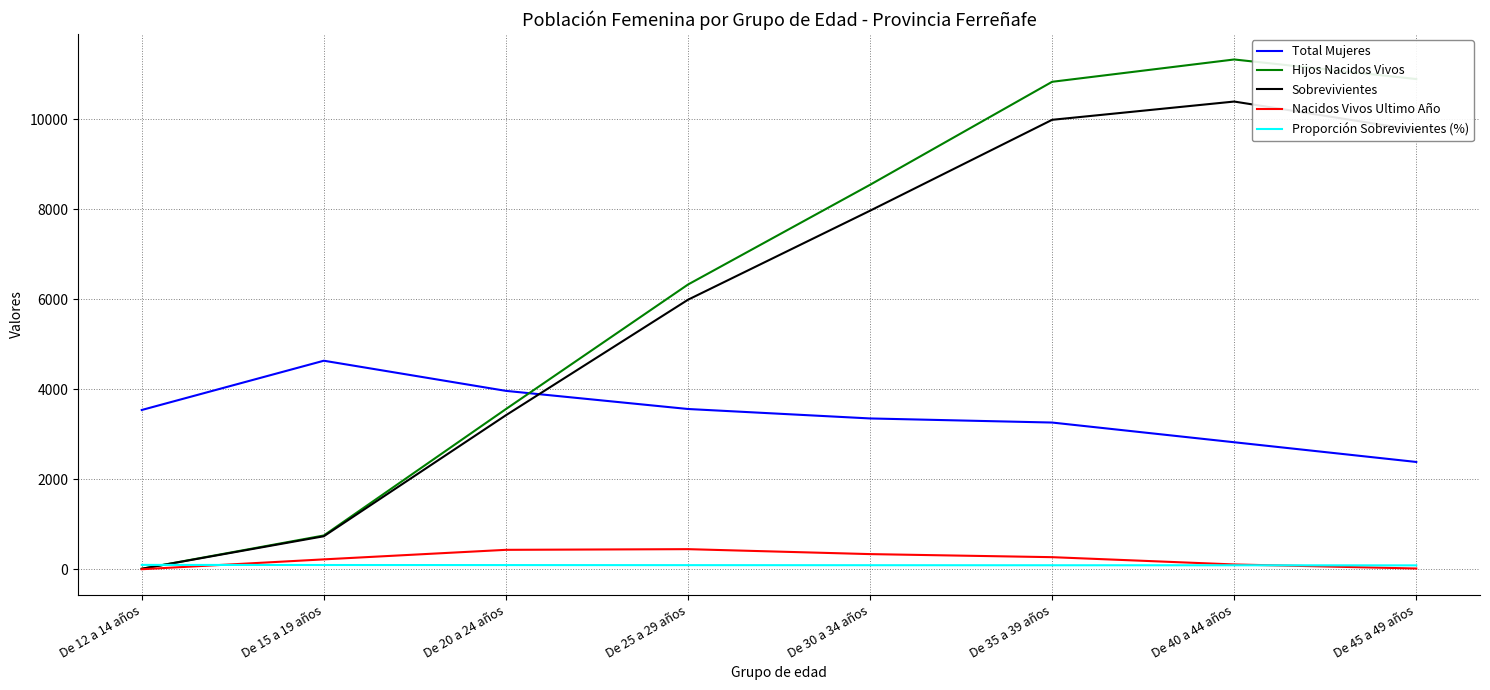

What is the highest value of the Proporción Sobrevivientes (%) series?

100.0